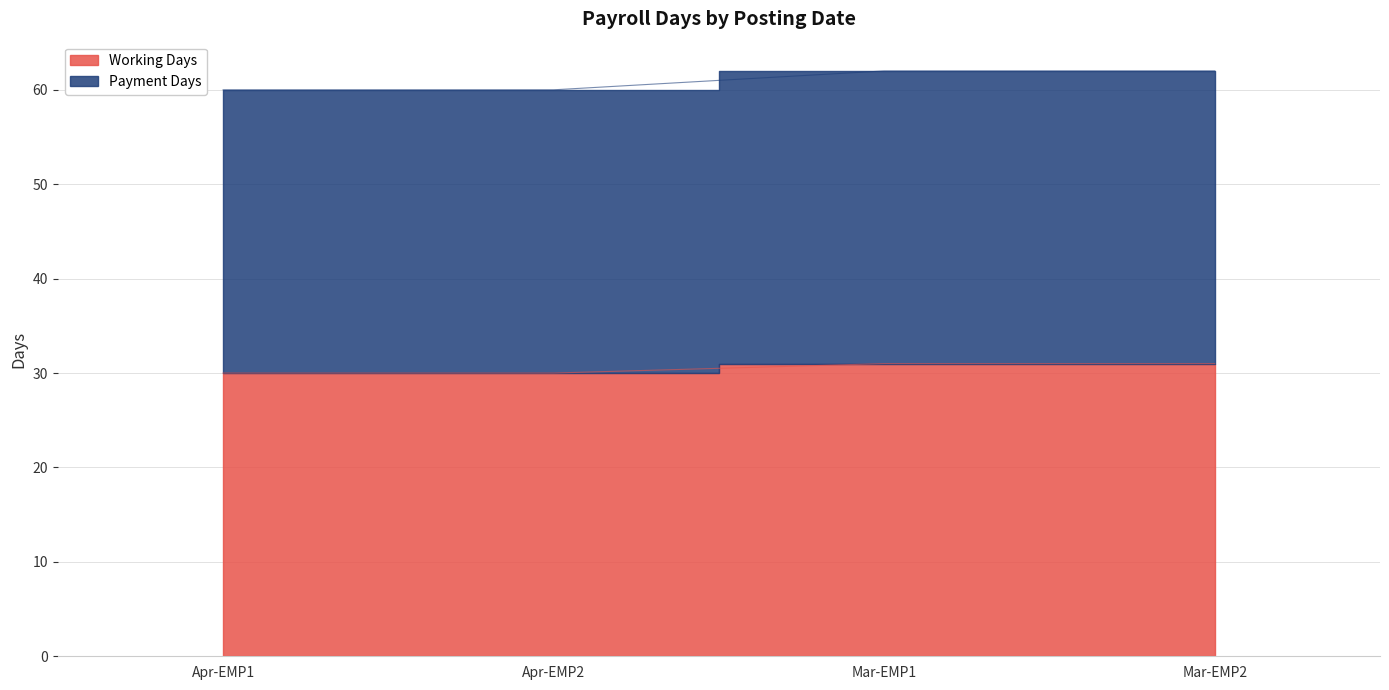

At which category does the chart reach its peak across all series?

Mar-EMP1